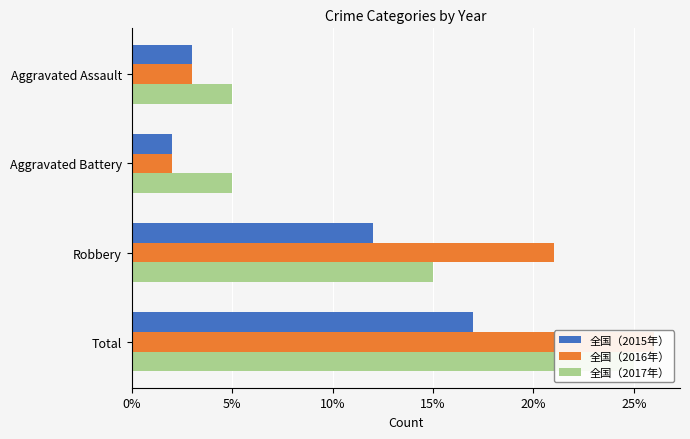

Reading left to right, list all the values displayed in this chart.

2015: 3	2	12	17
2016: 3	2	21	26
2017: 5	5	15	25